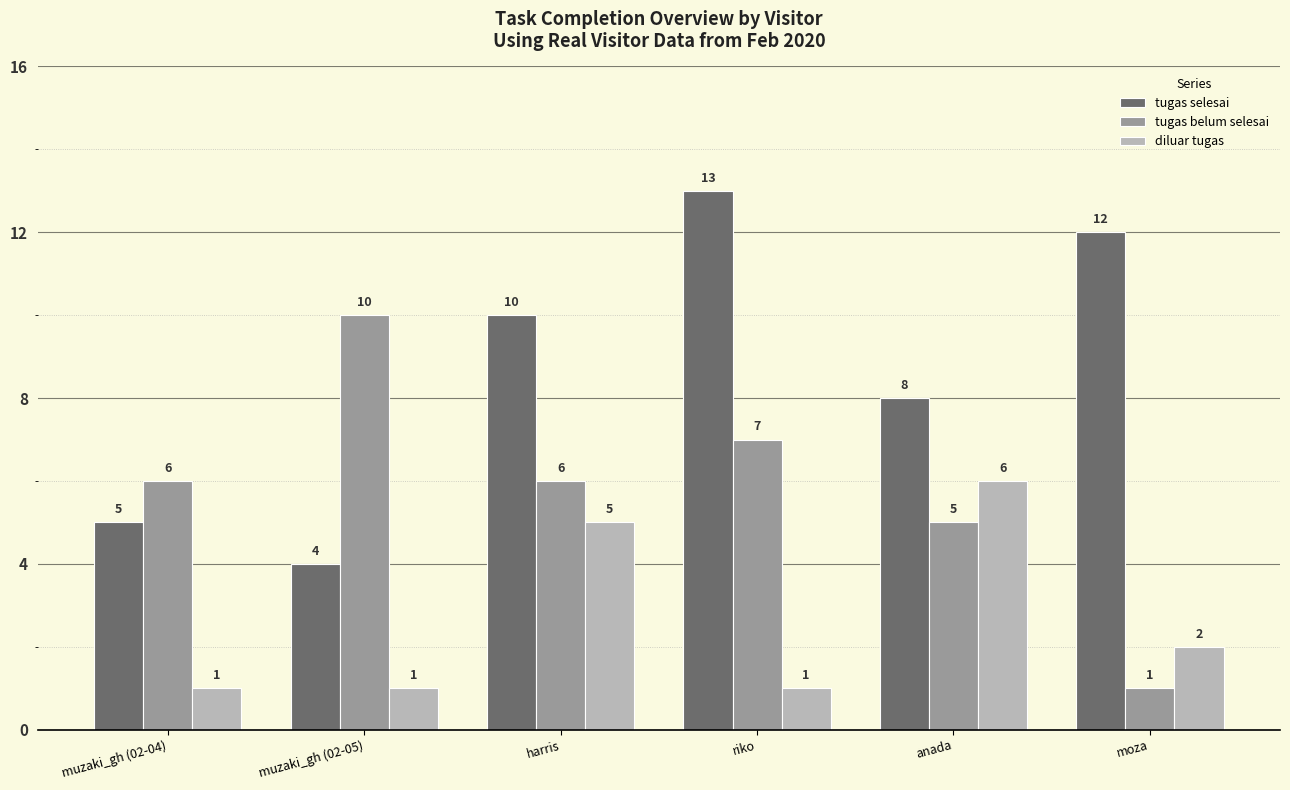

Which series has the largest total across all categories?

tugas selesai